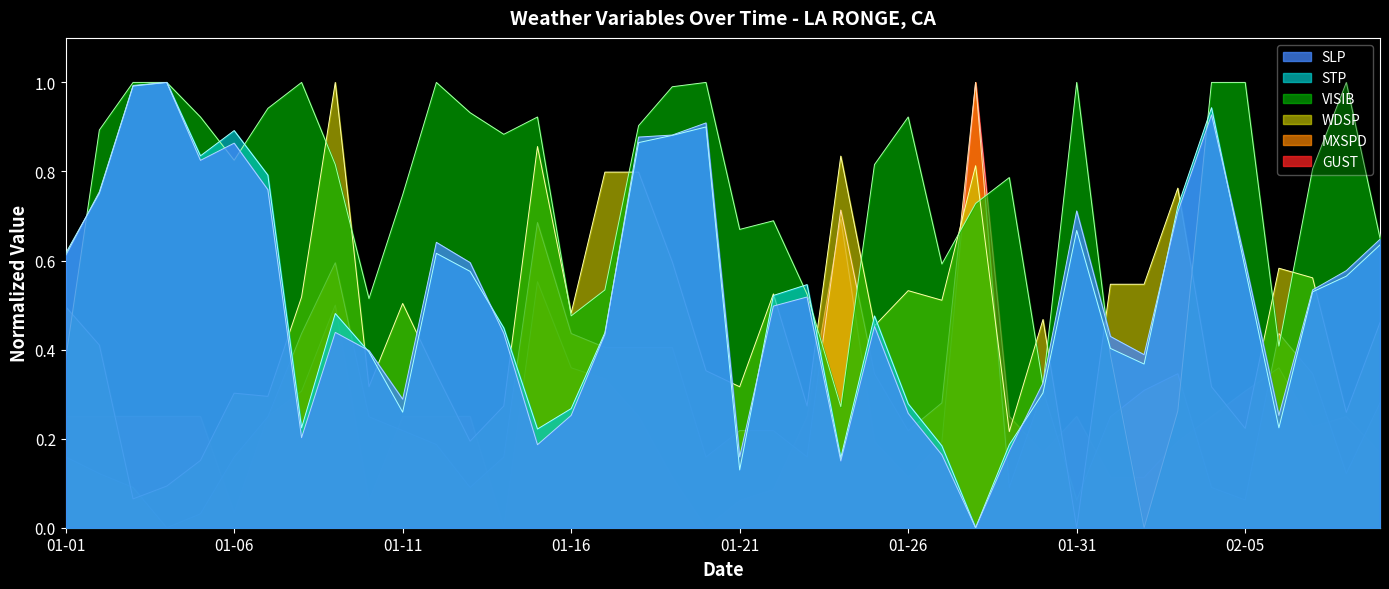

In WDSP, how many points are lower than both neighbors (excluding endpoints)?

13